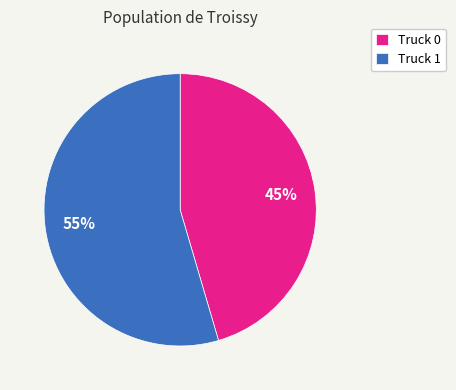

How many segments does this pie chart have?

2